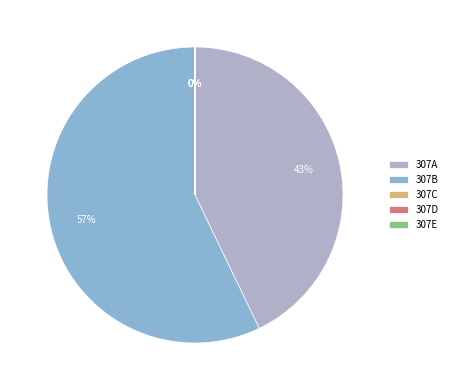

True or false: 307B accounts for 57% of the total.

True